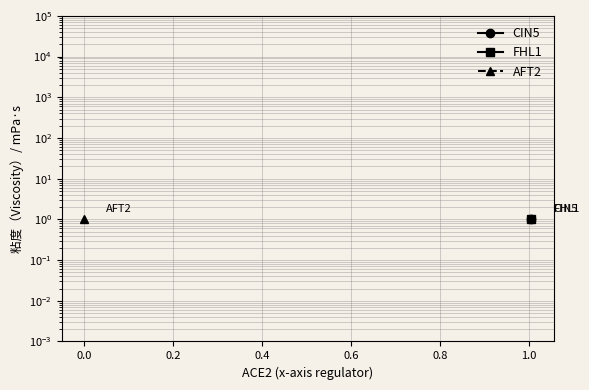

Rank the series by their maximum value, from lowest to highest.

CIN5, FHL1, AFT2